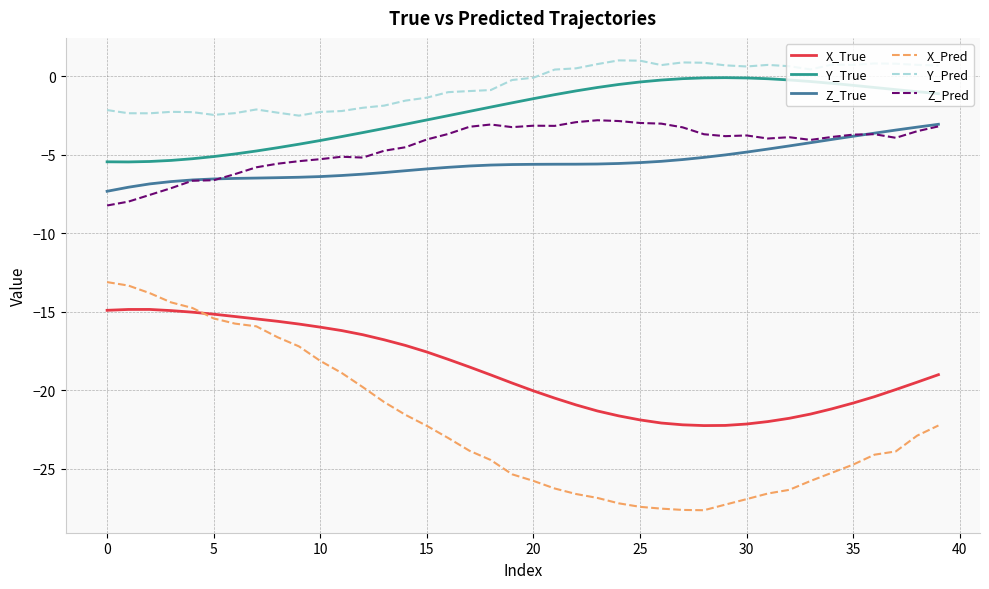

What is the difference between the maximum and minimum values in the X_True series?

7.4